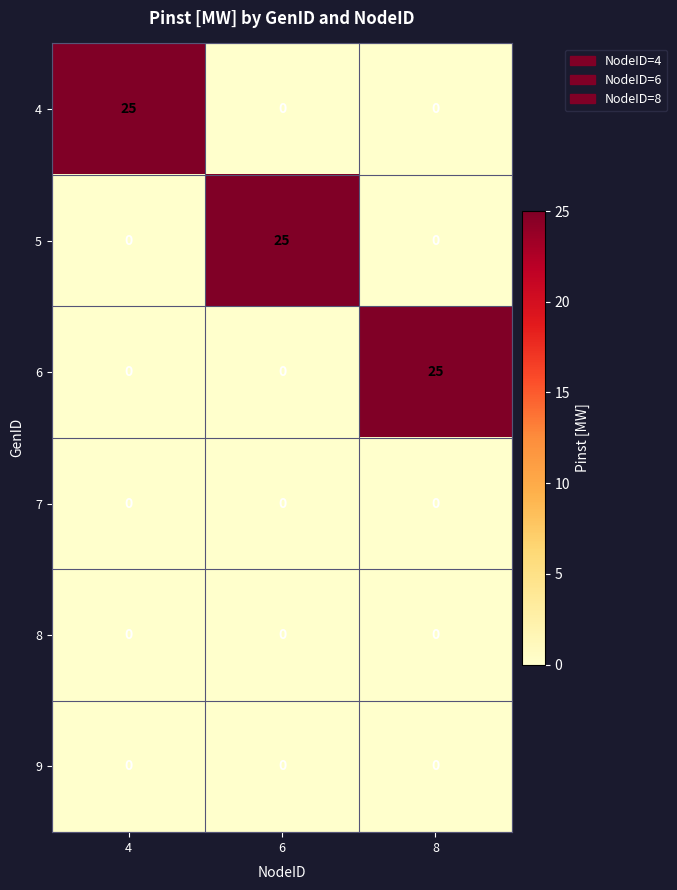

At which label does 6 reach its peak?

8